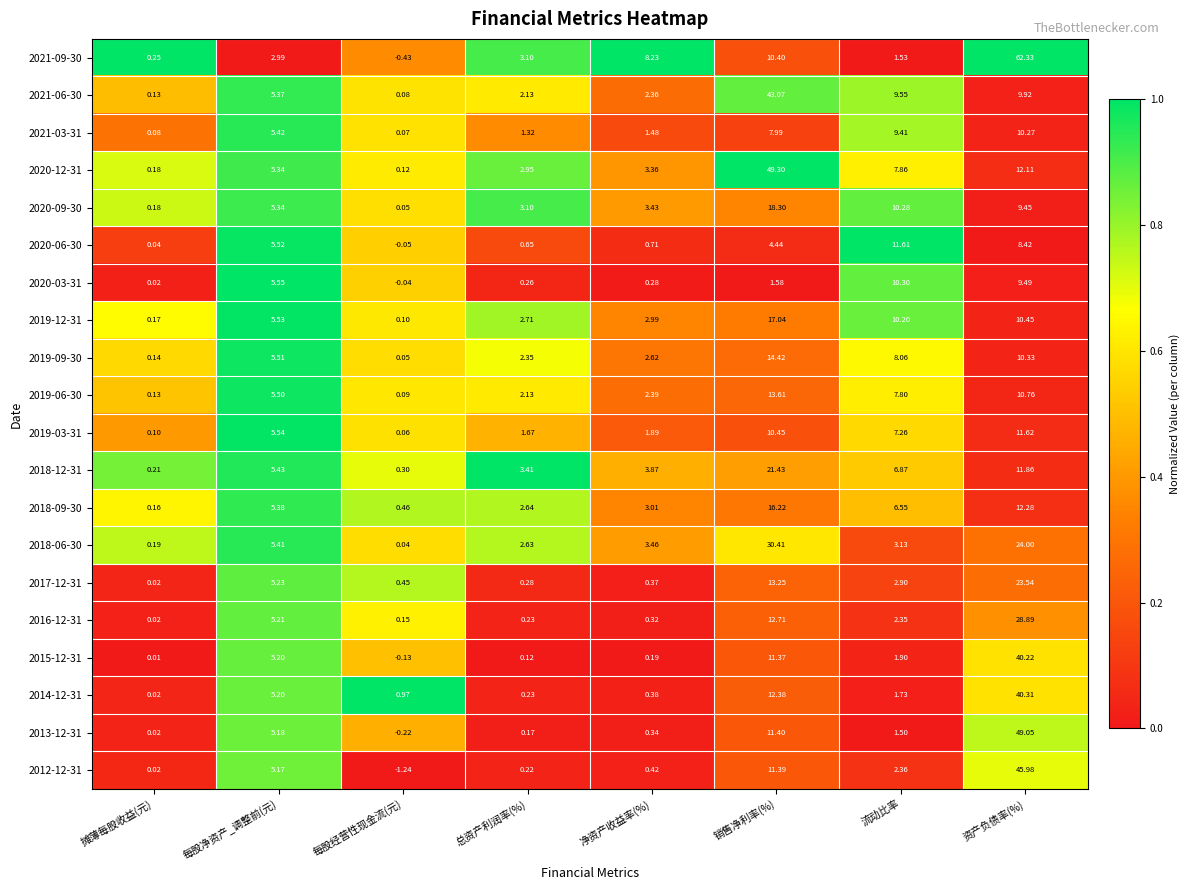

At 资产负债率(%), list the series in order from smallest to largest.

2020-06-30, 2020-09-30, 2020-03-31, 2021-06-30, 2021-03-31, 2019-09-30, 2019-12-31, 2019-06-30, 2019-03-31, 2018-12-31, 2020-12-31, 2018-09-30, 2017-12-31, 2018-06-30, 2016-12-31, 2015-12-31, 2014-12-31, 2012-12-31, 2013-12-31, 2021-09-30